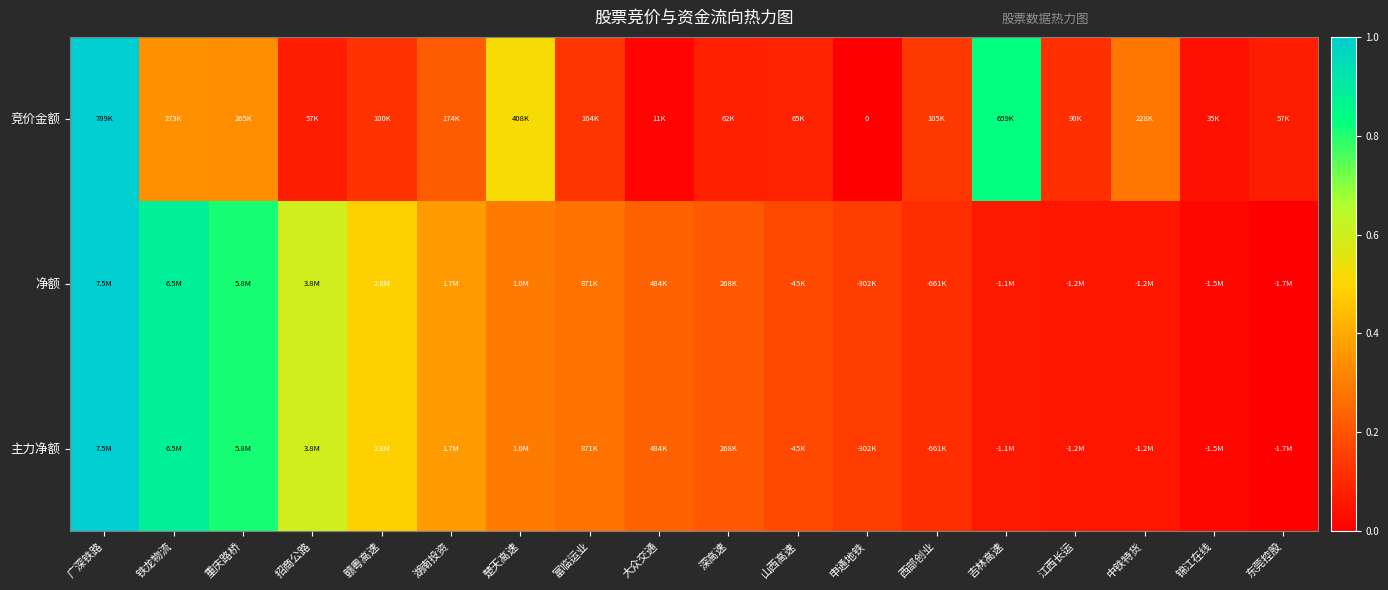

At how many categories does at least one series exceed 0?

18